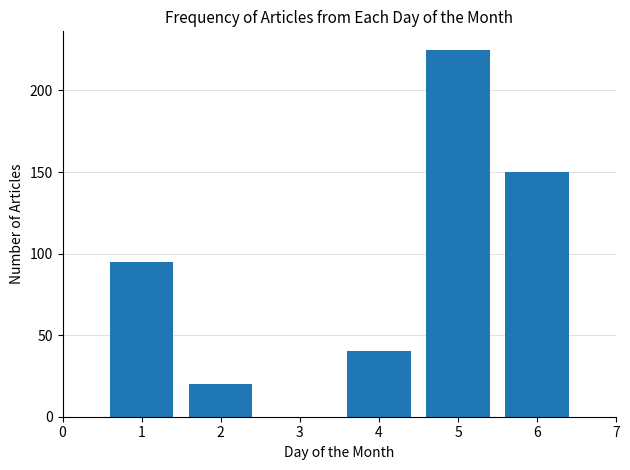

Approximately how many times larger is the value at 6 compared to 1?

1.6